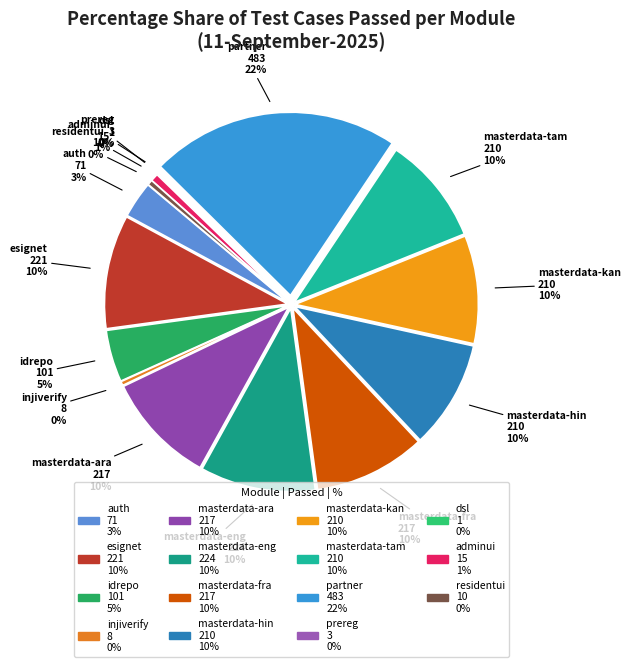

Does masterdata-fra account for over 50% of the chart?

No